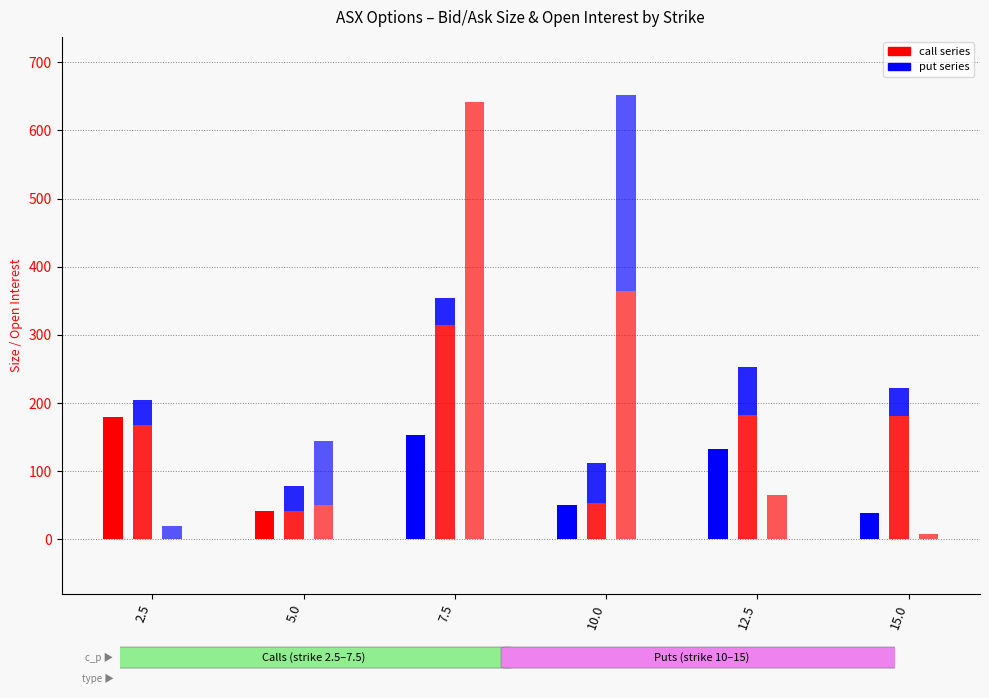

At 7.5, list the series in order from smallest to largest.

bid_size (call), open_interest (put), ask_size (put), bid_size (put), ask_size (call), open_interest (call)